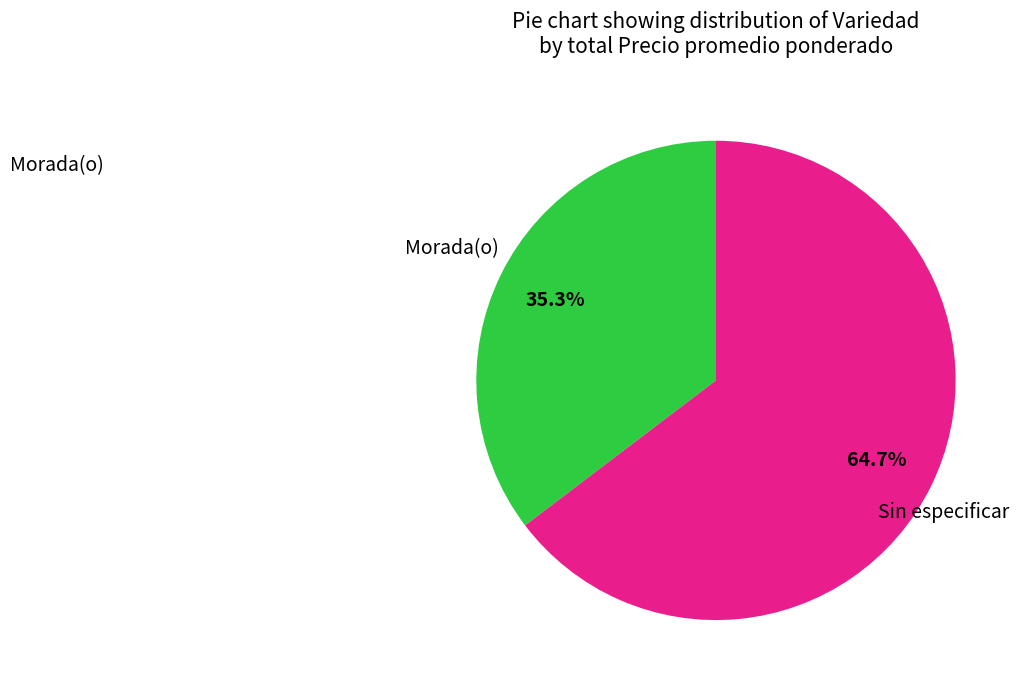

Rank the categories by value from highest to lowest.

Sin especificar, Morada(o)